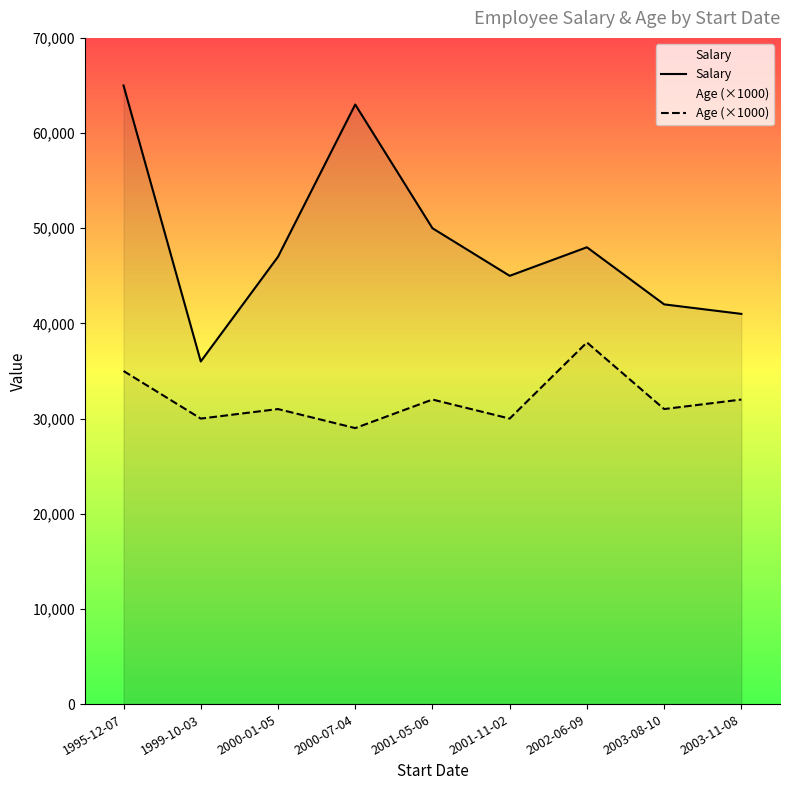

What is the greatest value displayed?

65000